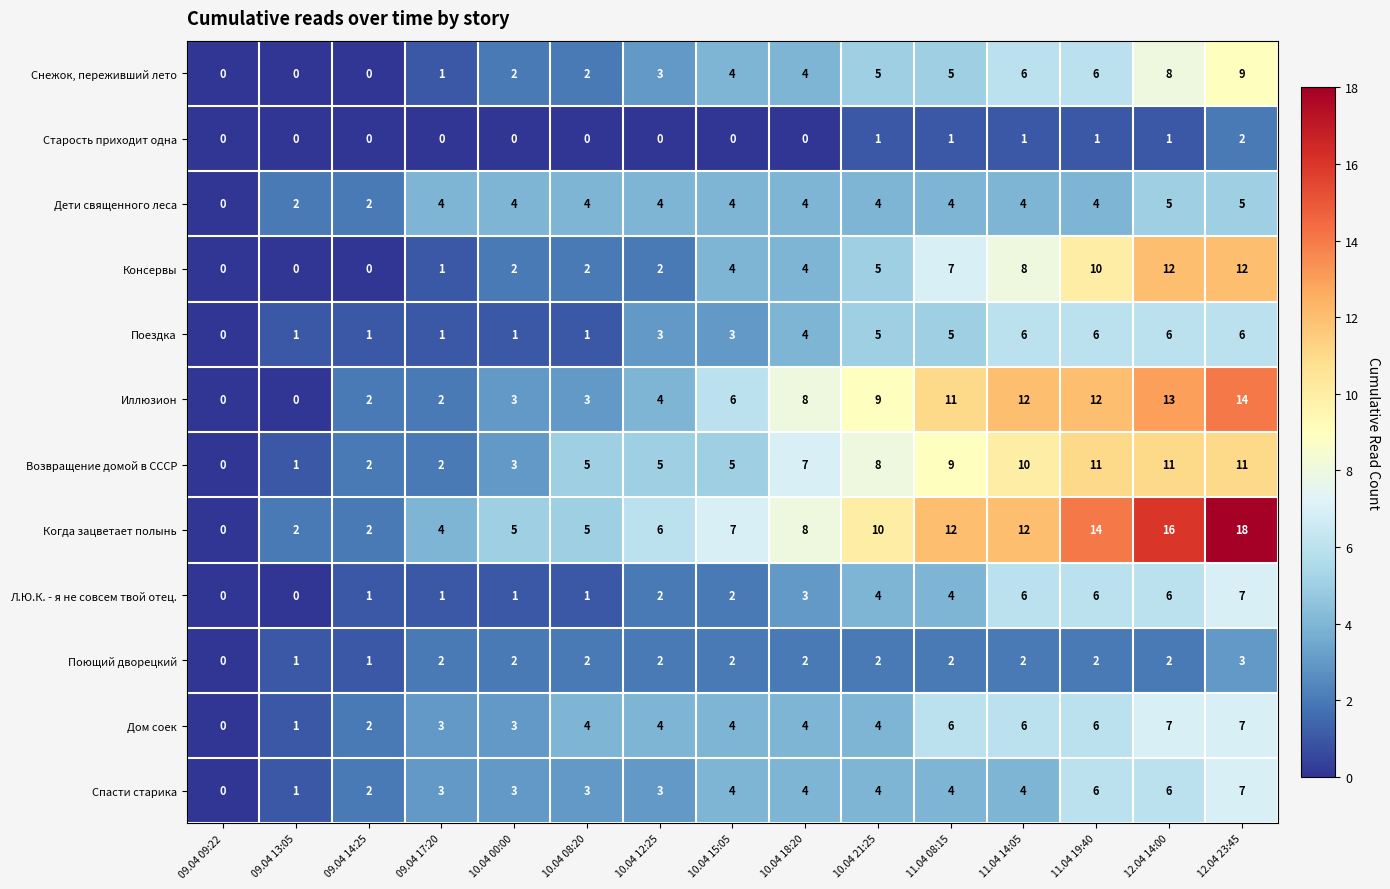

What is the average value of the Консервы series?

5